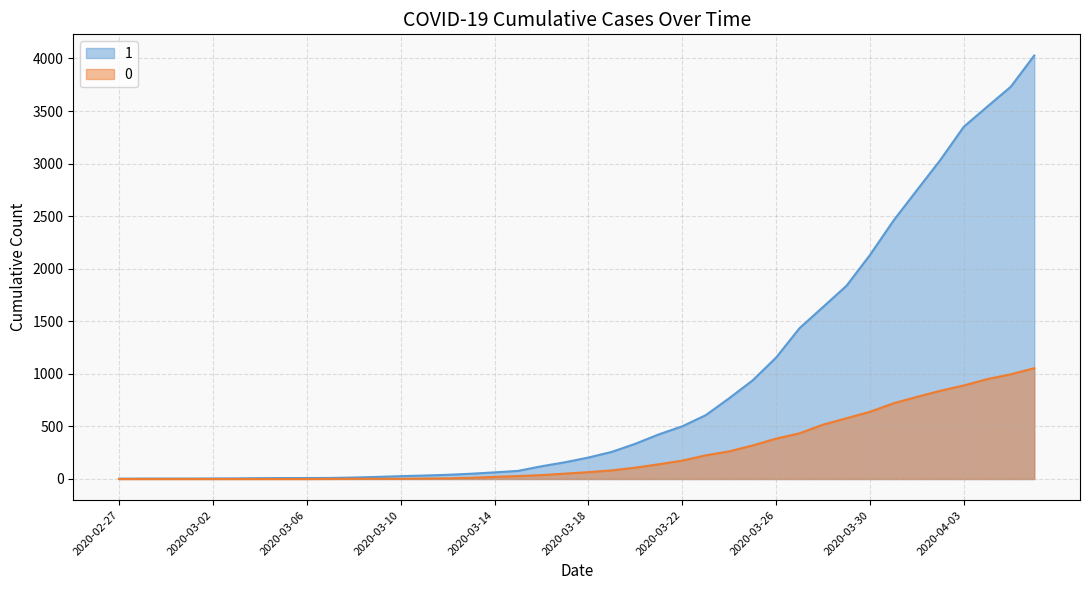

The 1 series shows 958 at 2020-03-28. True or false?

False